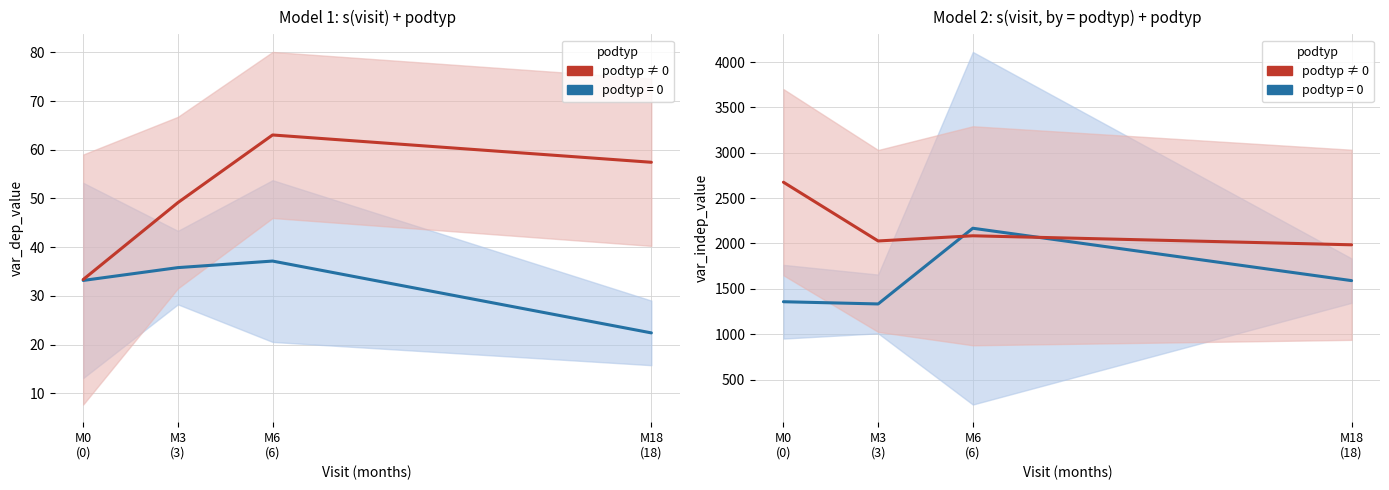

Between M3
(3) and M6
(6), which is larger?

M6
(6)